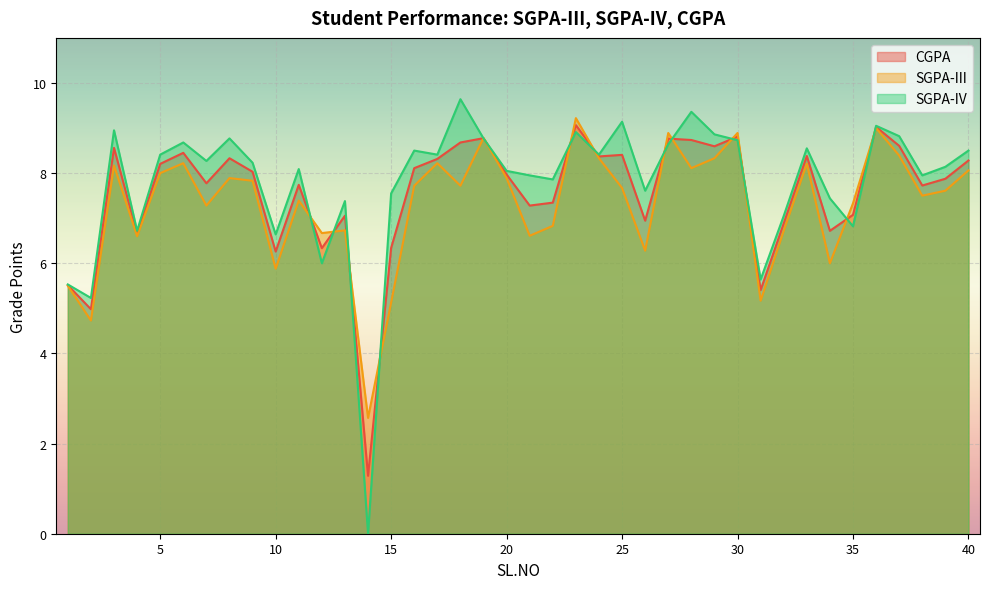

At which label does SGPA-IV first exceed 8?

3